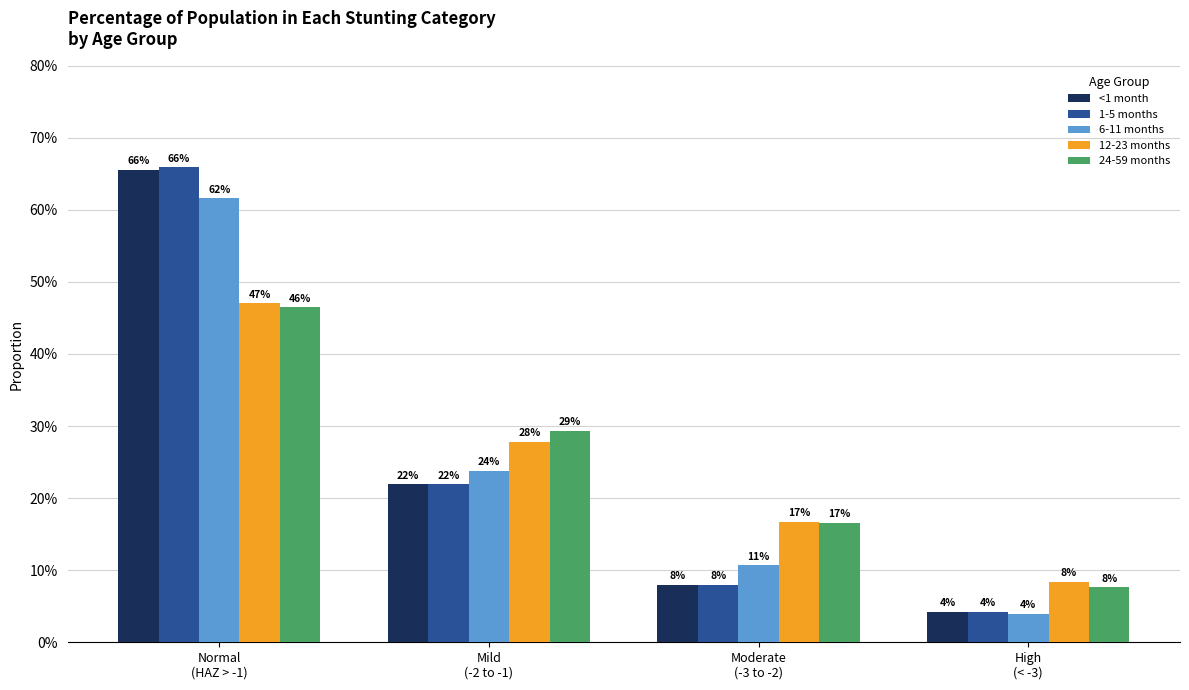

What is the spread (max minus min) of values at Normal
(HAZ > -1)?

0.2